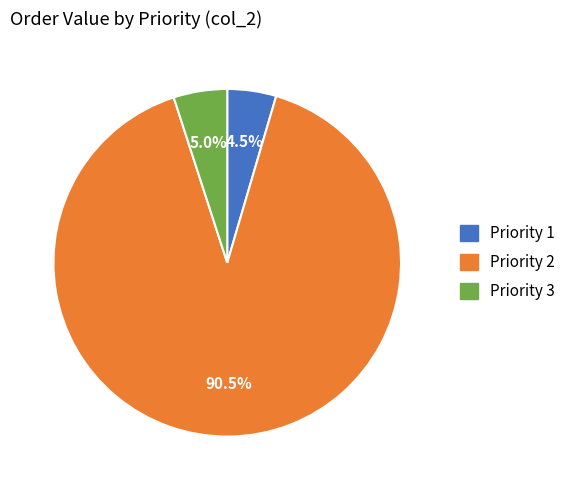

Is there any slice that represents more than half of the pie?

Yes